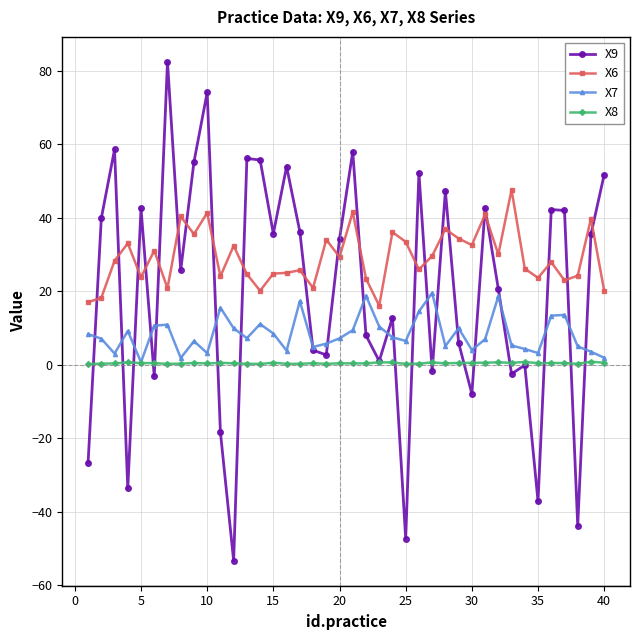

Which series has the widest spread of values?

X9